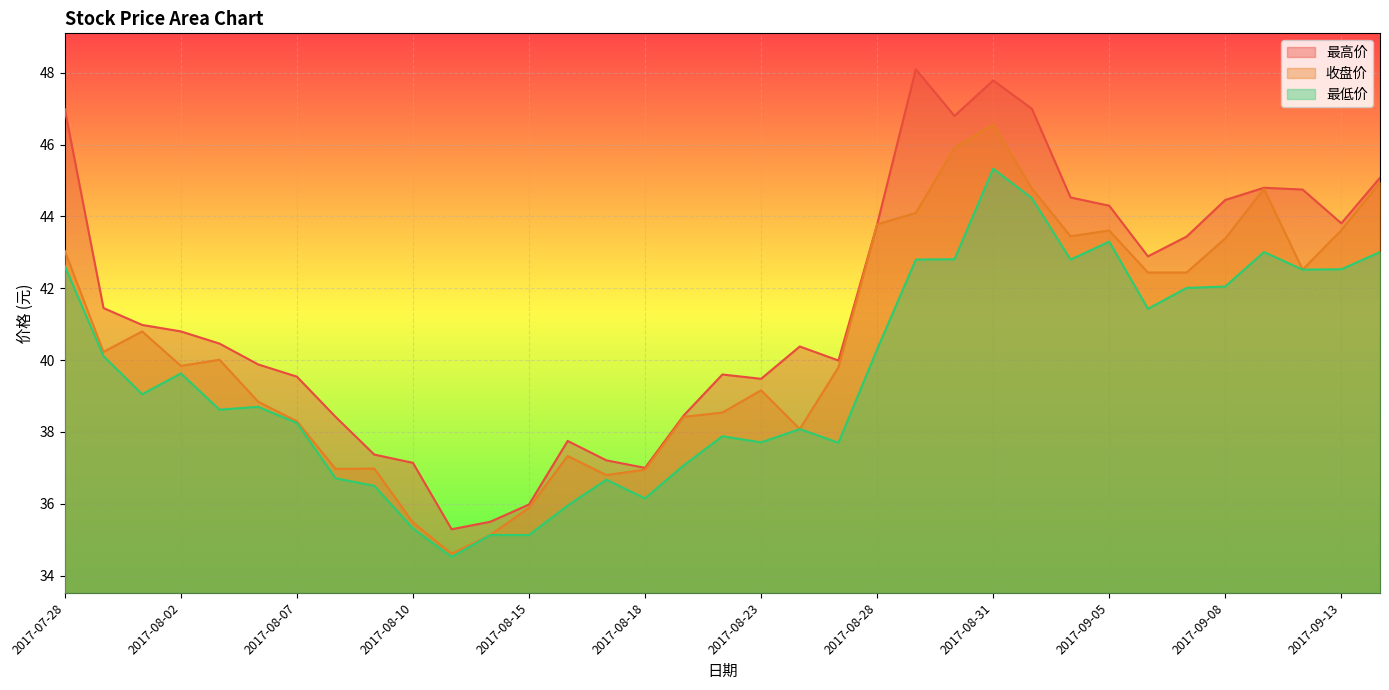

True or false: 最低价 and 最高价 intersect in this chart.

False